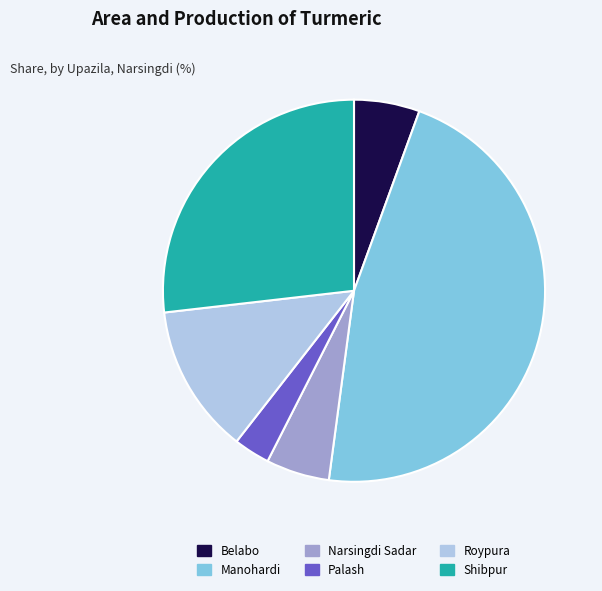

Is the sum of Palash and Shibpur greater than half?

No